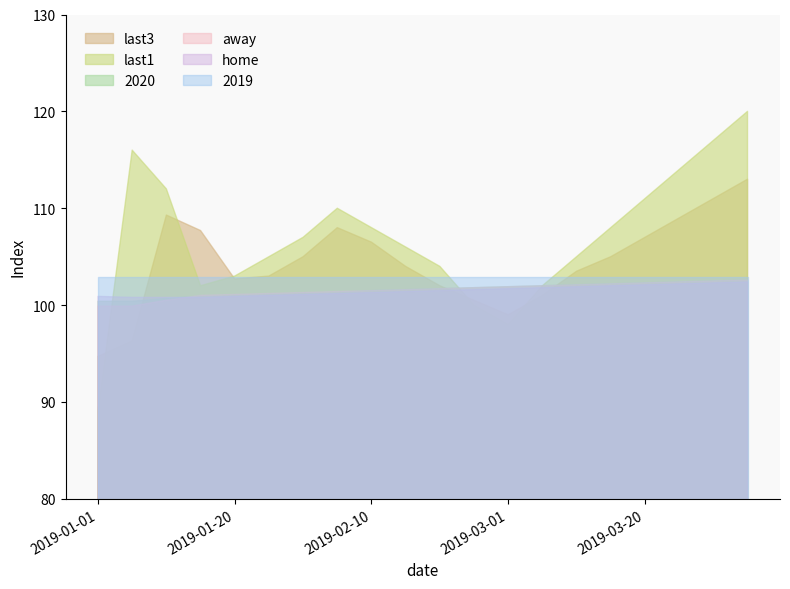

Where is last3 nearest to the value 103?

2019-01-25